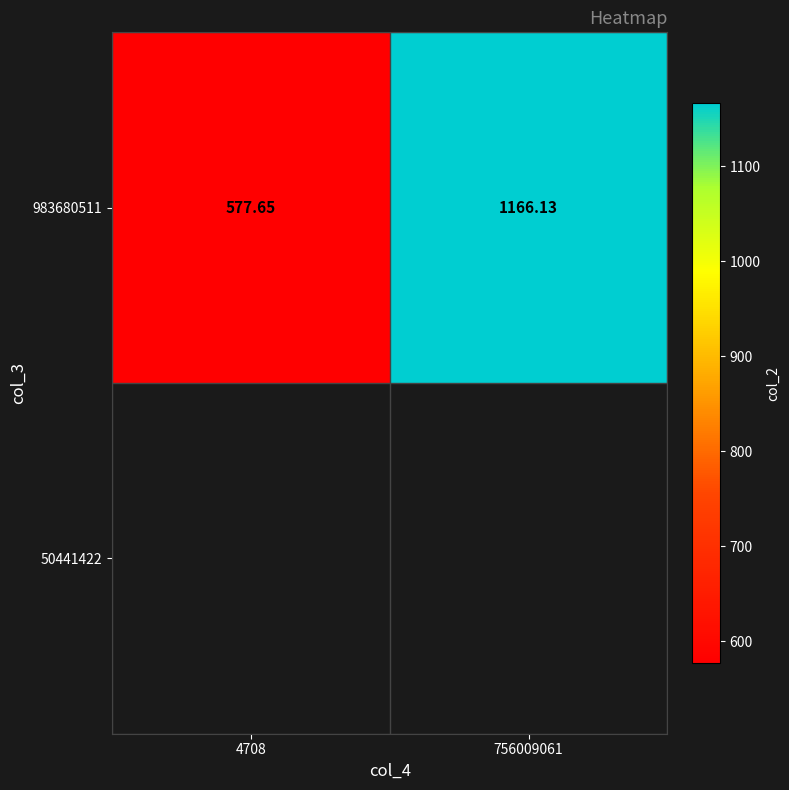

Reading left to right, what are all the values shown in this chart?

4708=577.6	756009061=1166.1